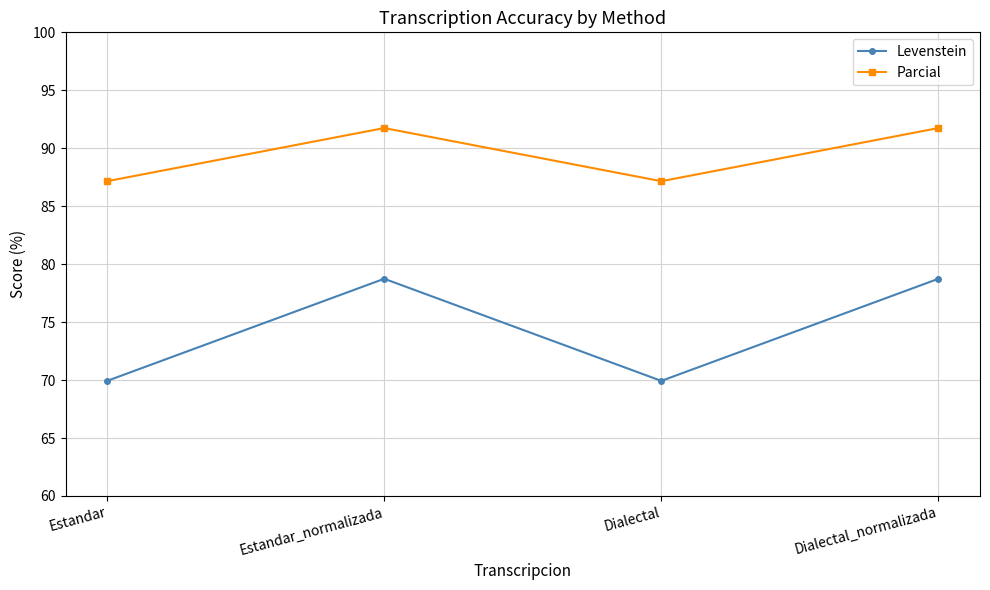

Which series changed the most between Dialectal and Dialectal_normalizada?

Levenstein